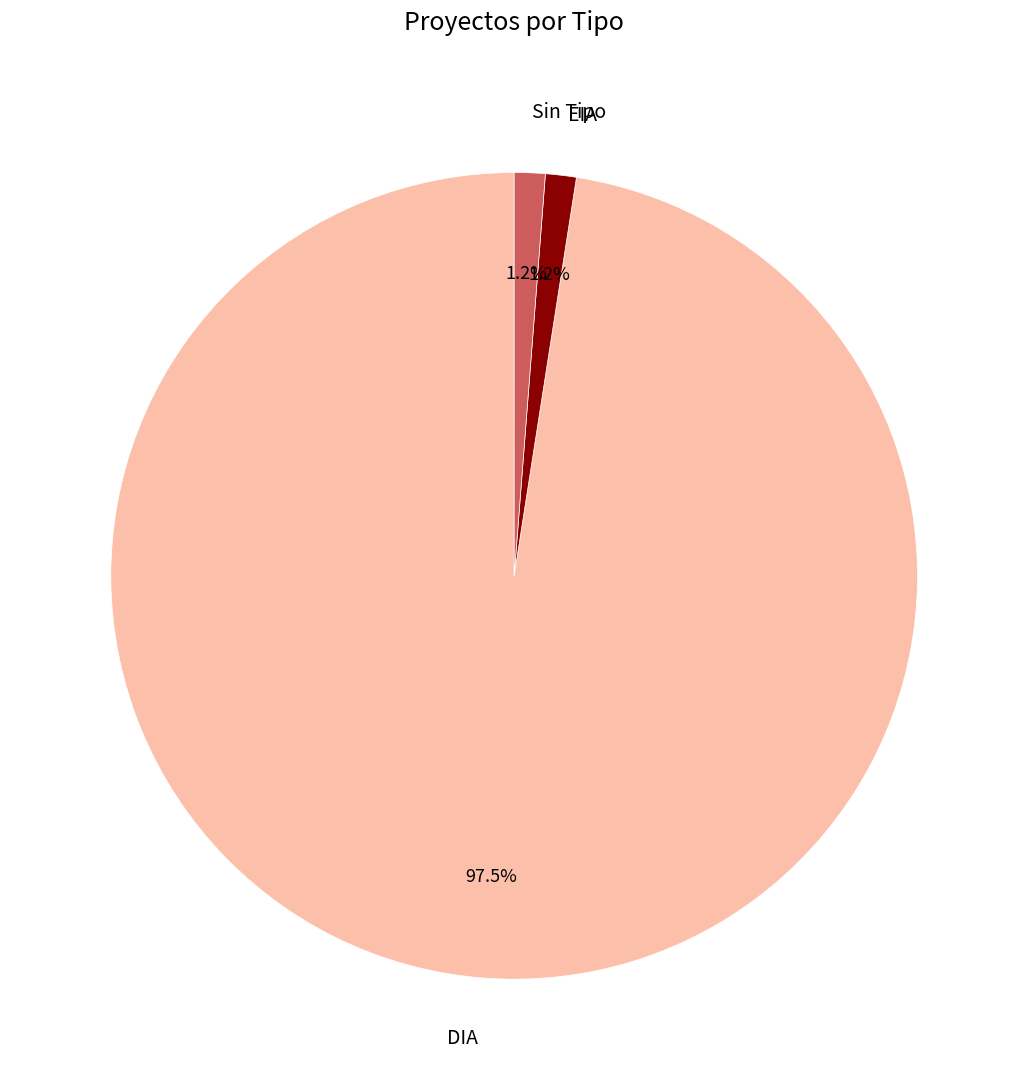

How many slices are in this pie chart?

3